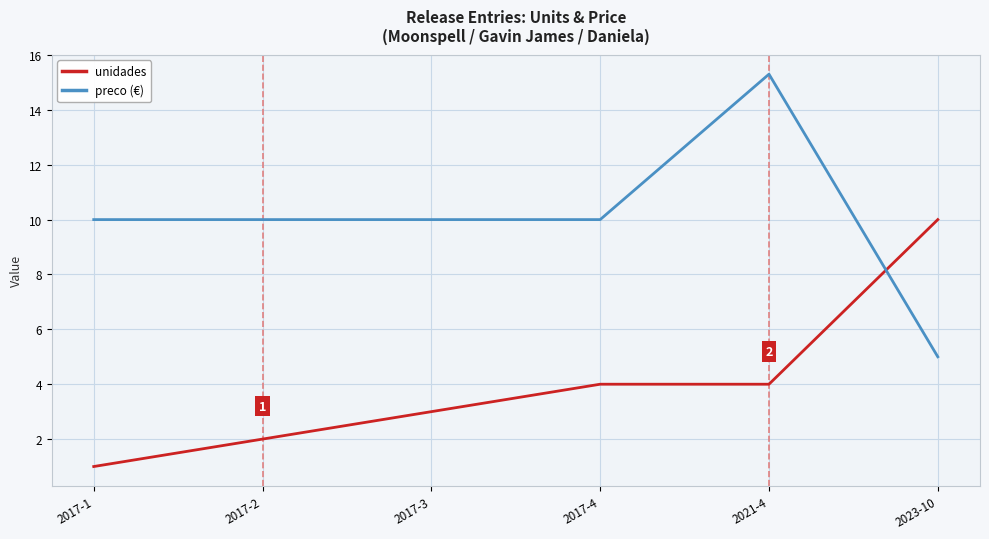

Is this an area chart (filled region under the line)?

No